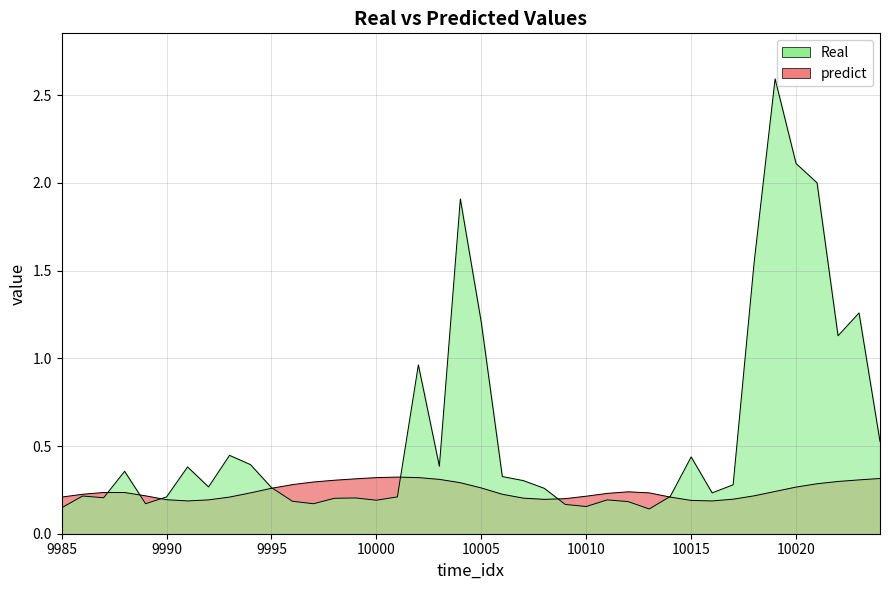

List the labels in order of predict value, smallest first.

9991, 10016, 10015, 9992, 9990, 10008, 10017, 10009, 10007, 9985, 9993, 10014, 10010, 9989, 10018, 9986, 10006, 10011, 9994, 10013, 9987, 9988, 10012, 10019, 9995, 10005, 10020, 9996, 10021, 10004, 9997, 10022, 9998, 10023, 10003, 9999, 10024, 10000, 10002, 10001